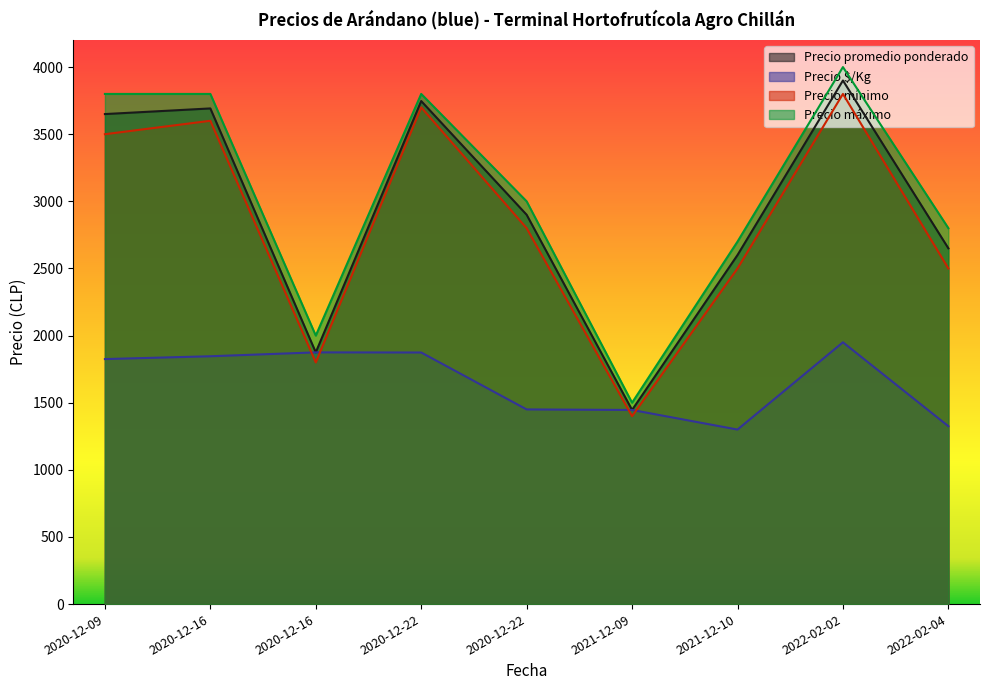

What is the label of the 6th point from the right?

2020-12-22